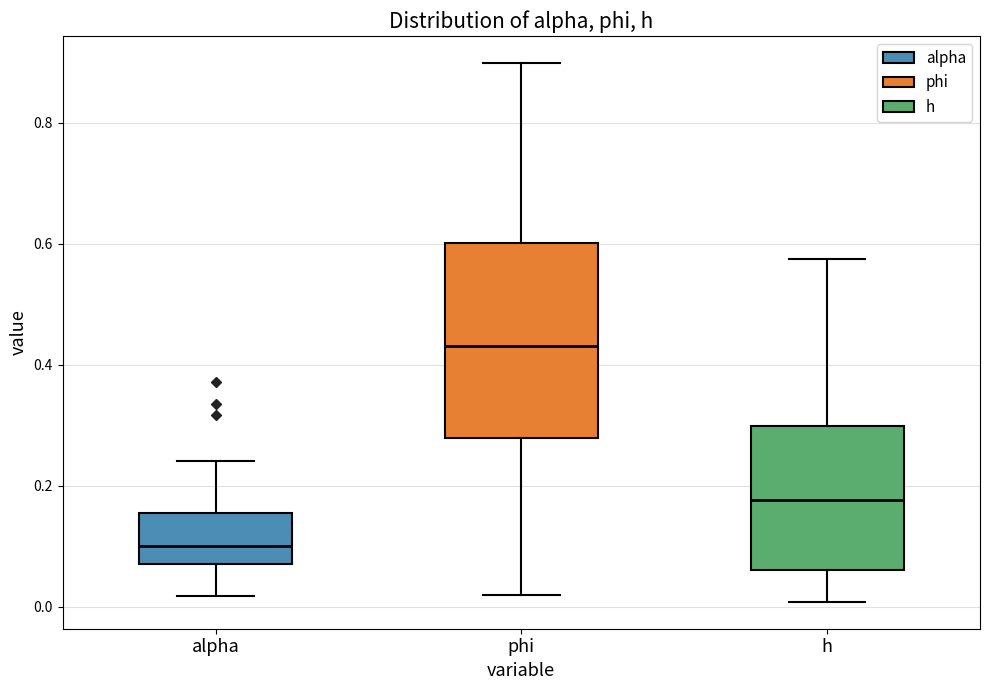

Reading left to right, transcribe this box plot: for each box, give where its median line is, the range the box spans, and where its two whiskers end, as read against the y-axis. The values are not printed on the chart, so give them approximately, as read against the axis.

alpha: median 0.10, box 0.08 to 0.16, whiskers 0.02 to 0.24
phi: median 0.44, box 0.28 to 0.60, whiskers 0.02 to 0.90
h: median 0.18, box 0.06 to 0.30, whiskers 0.00 to 0.58